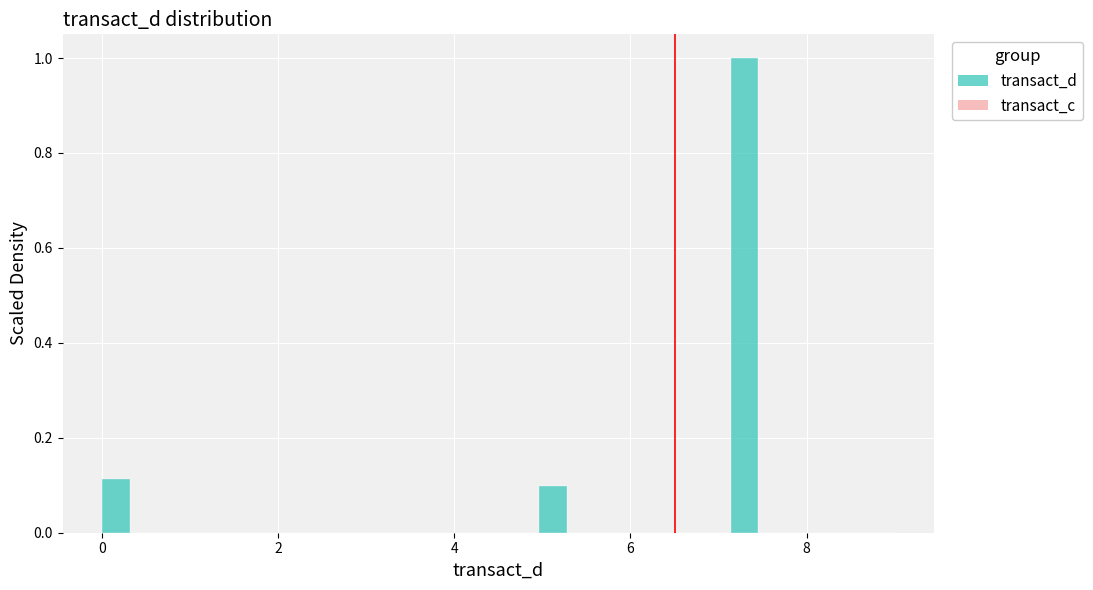

Around what value on the x-axis is the tallest bar? Give the approximate position of its centre, as read against the axis.

7.2